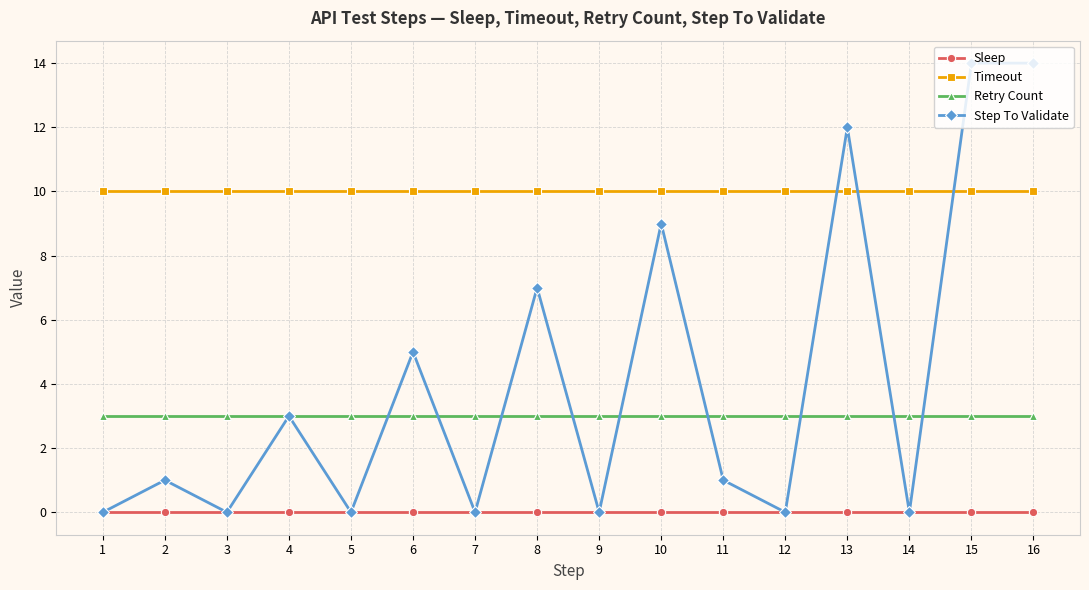

Where is the first local minimum for Step To Validate?

3